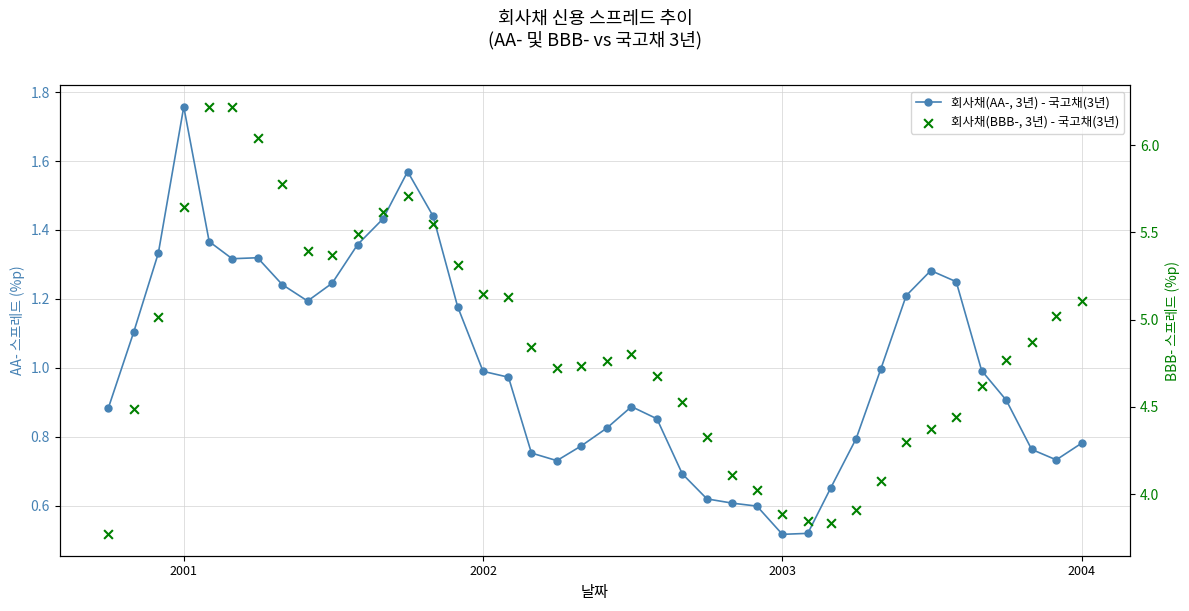

Which series has the largest total across all categories?

회사채(BBB-, 3년) - 국고채(3년)